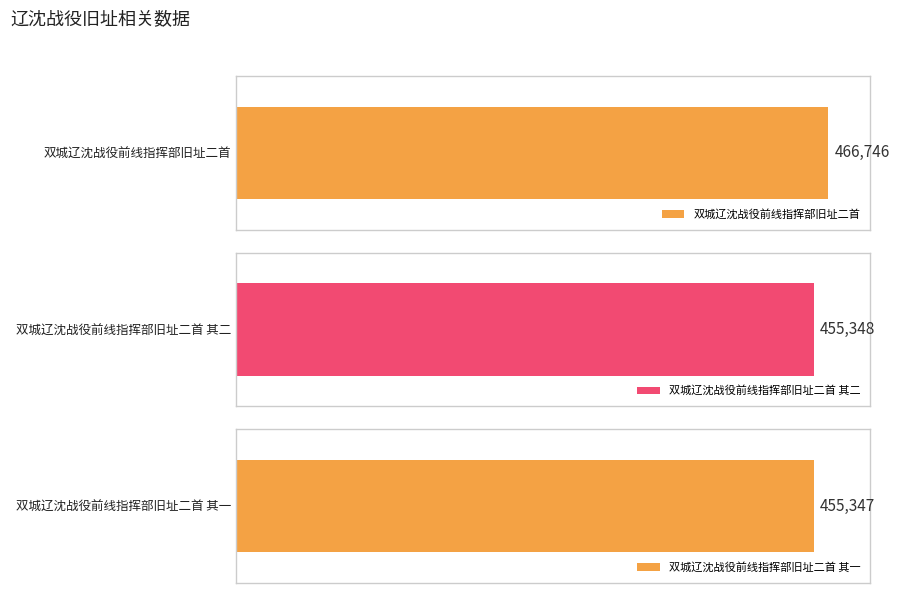

Approximately how many times larger is the value at 双城辽沈战役前线指挥部旧址二首 其一 compared to 双城辽沈战役前线指挥部旧址二首 其二?

1.0